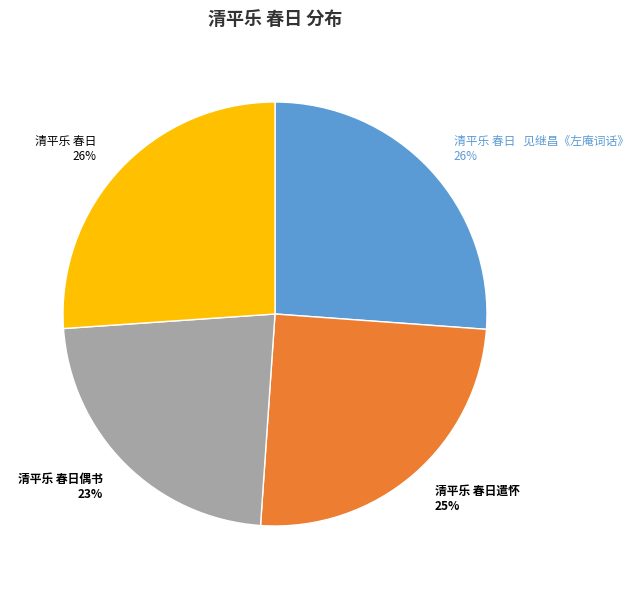

Is the sum of 清平乐 春日遣怀 and 清平乐 春日 见继昌《左庵词话》 greater than half?

Yes